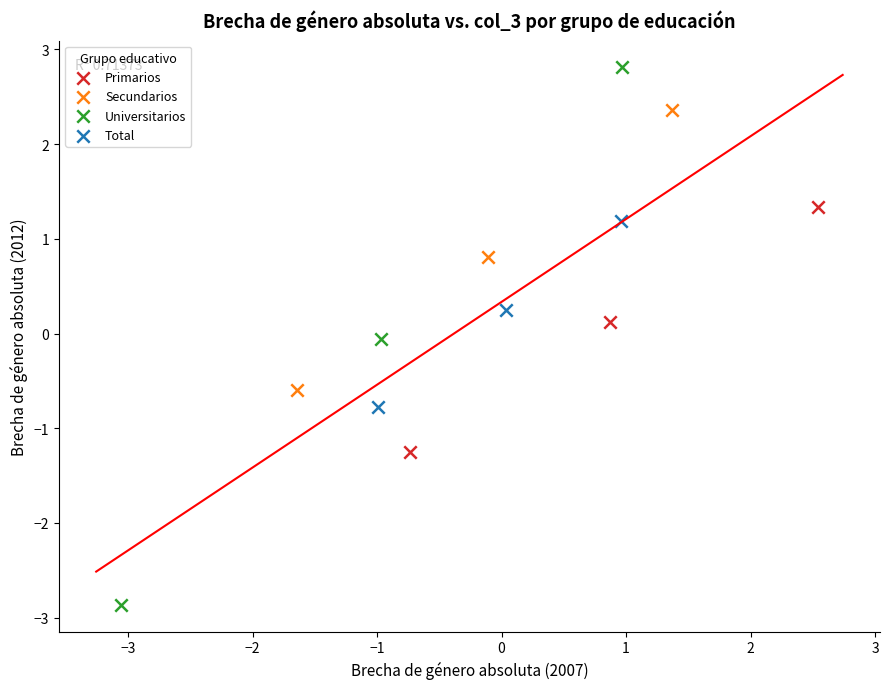

Which series contains the lowest Y value?

Universitarios